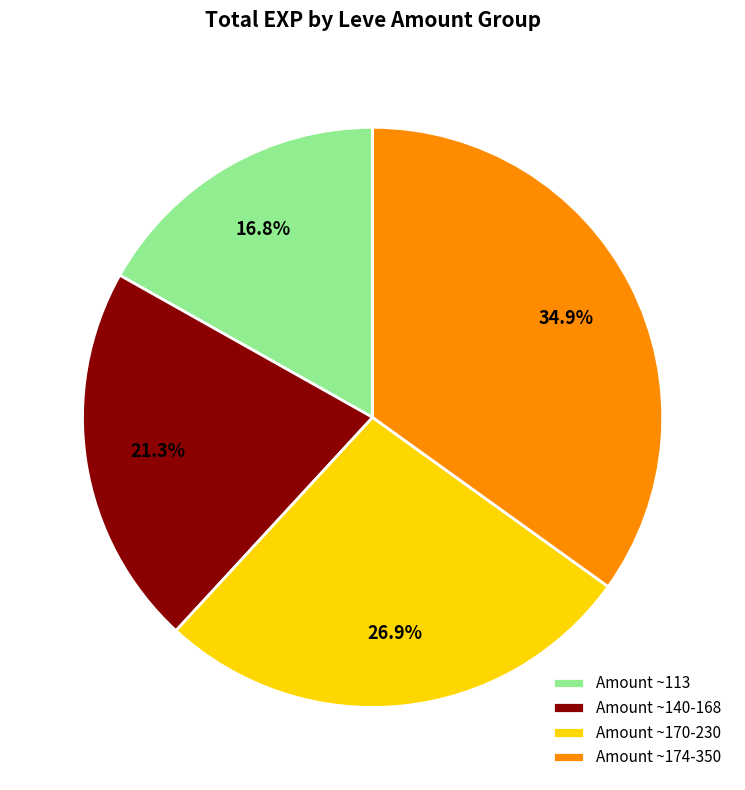

Does Amount ~140-168 represent more than half of the total?

No